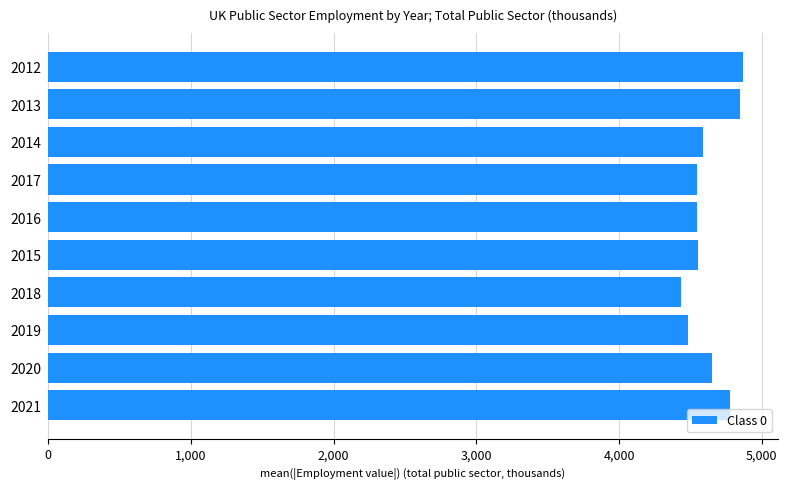

What is the change in value from 2021 to 2015?

-228